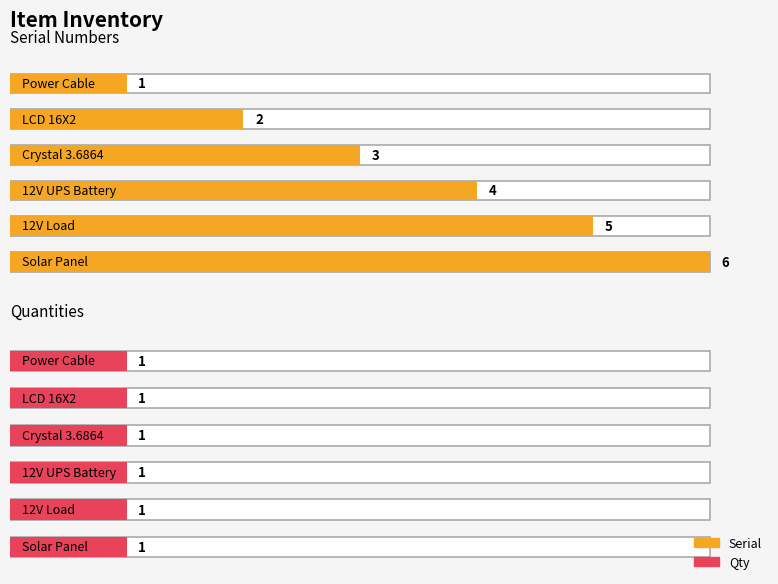

How many bars are there in total?

12